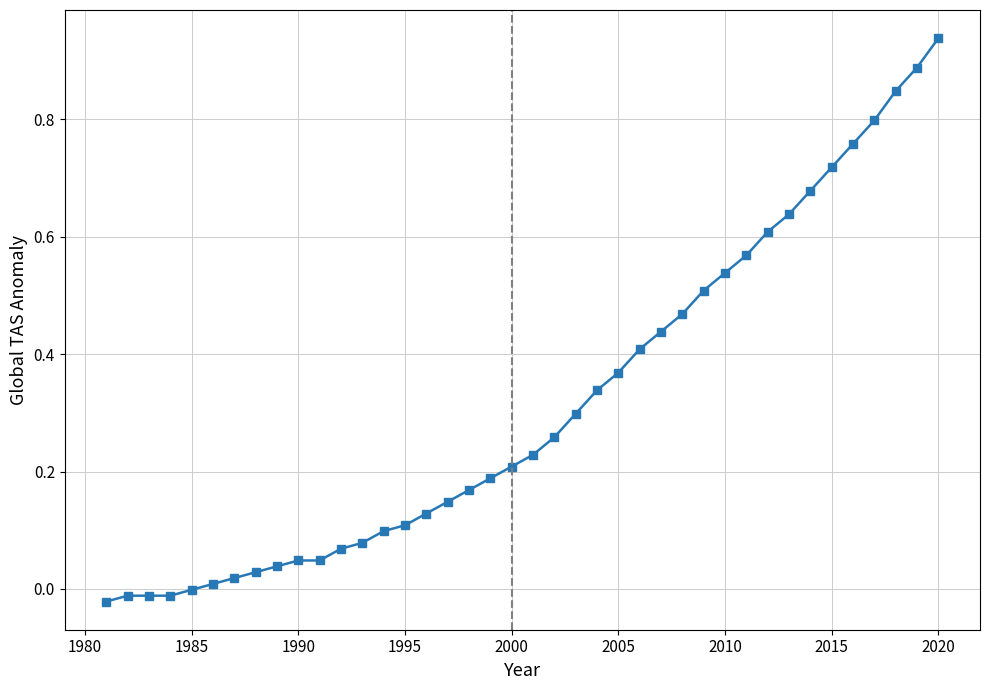

What is the sum of all values?

12.6